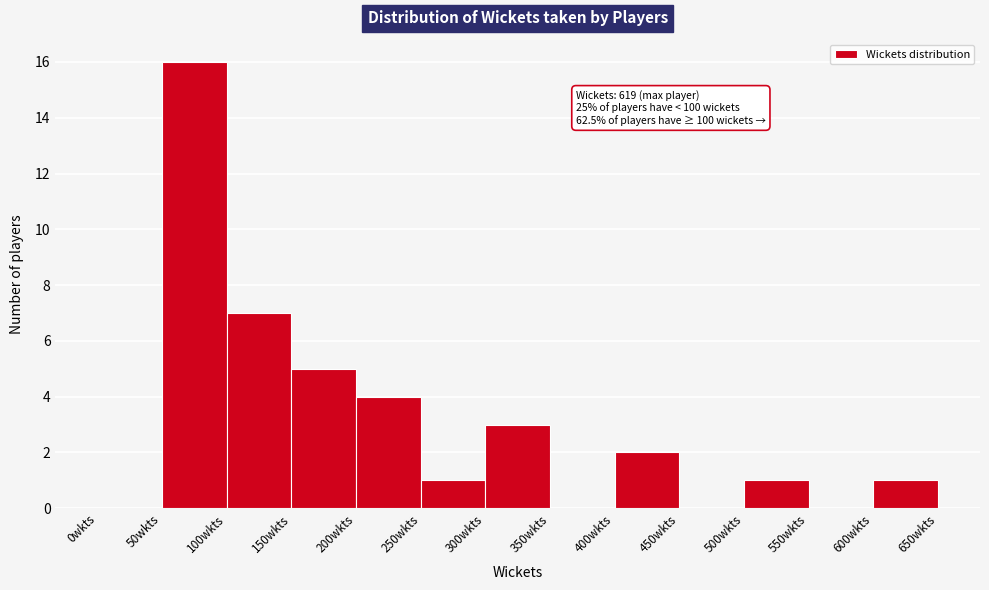

Which range on the x-axis has the tallest bar?

50 to 100